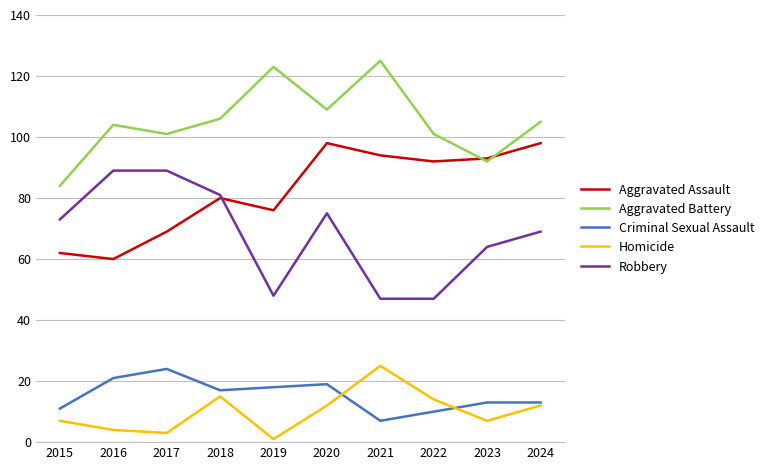

At which label does Aggravated Battery reach its minimum?

2015